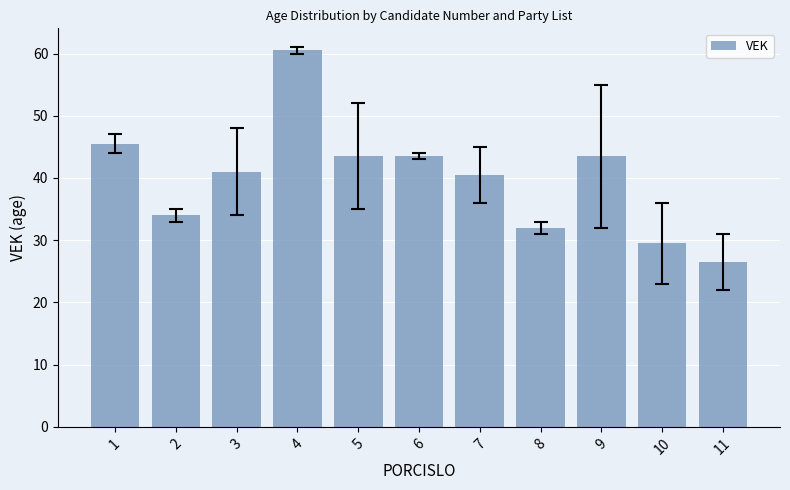

What is the difference between the maximum and second lowest values?

31.0